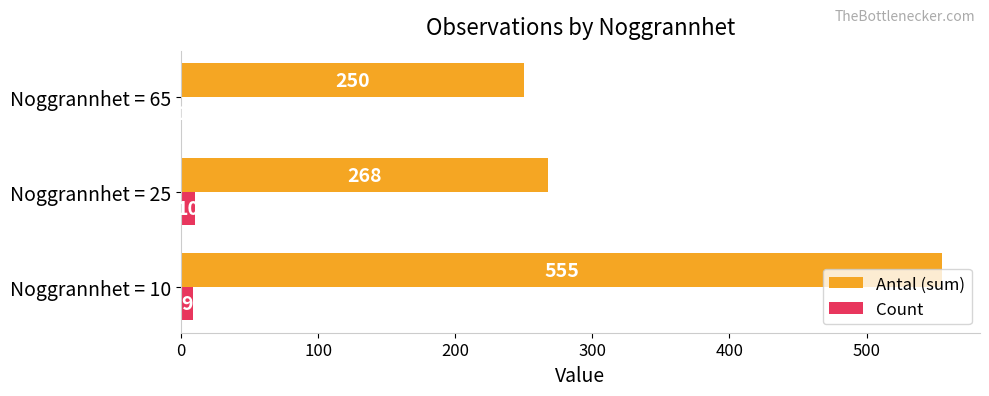

Read the Count value at Noggrannhet = 25.

10